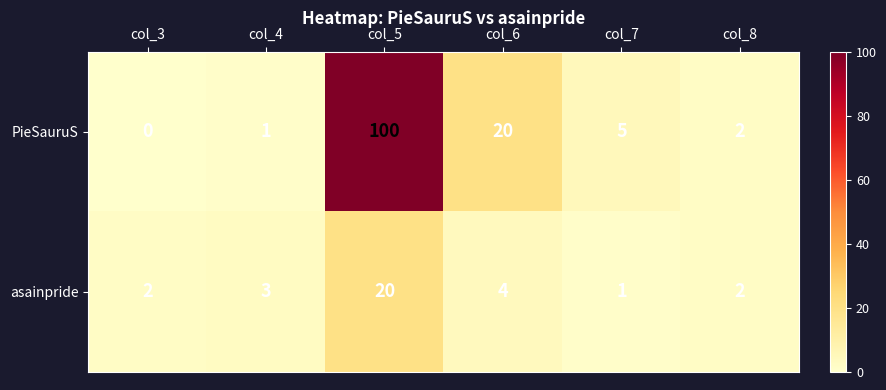

True or false: asainpride has a value of 1 at col_7.

True